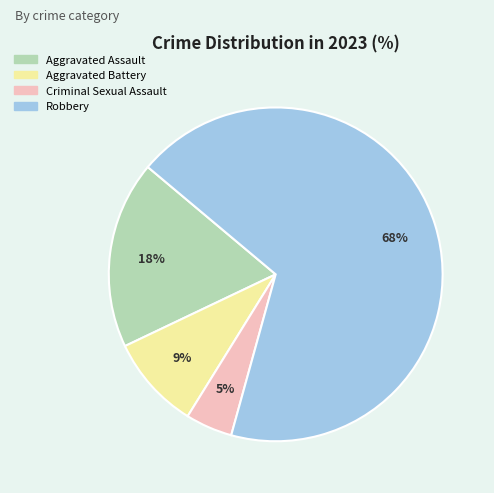

To the nearest percent, what portion does Aggravated Assault represent?

18%